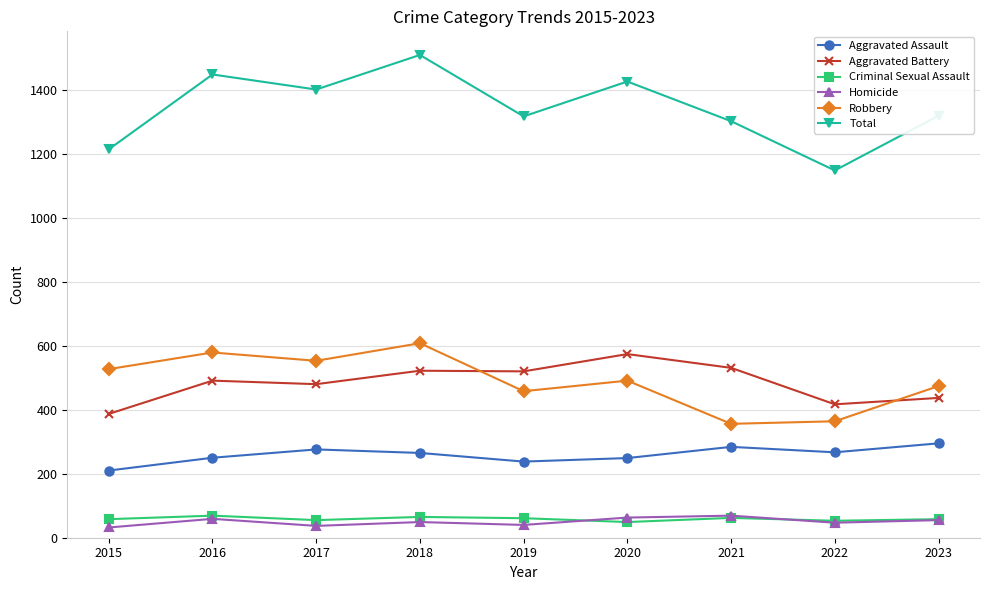

Is it true that Aggravated Assault equals 249 at 2020?

True